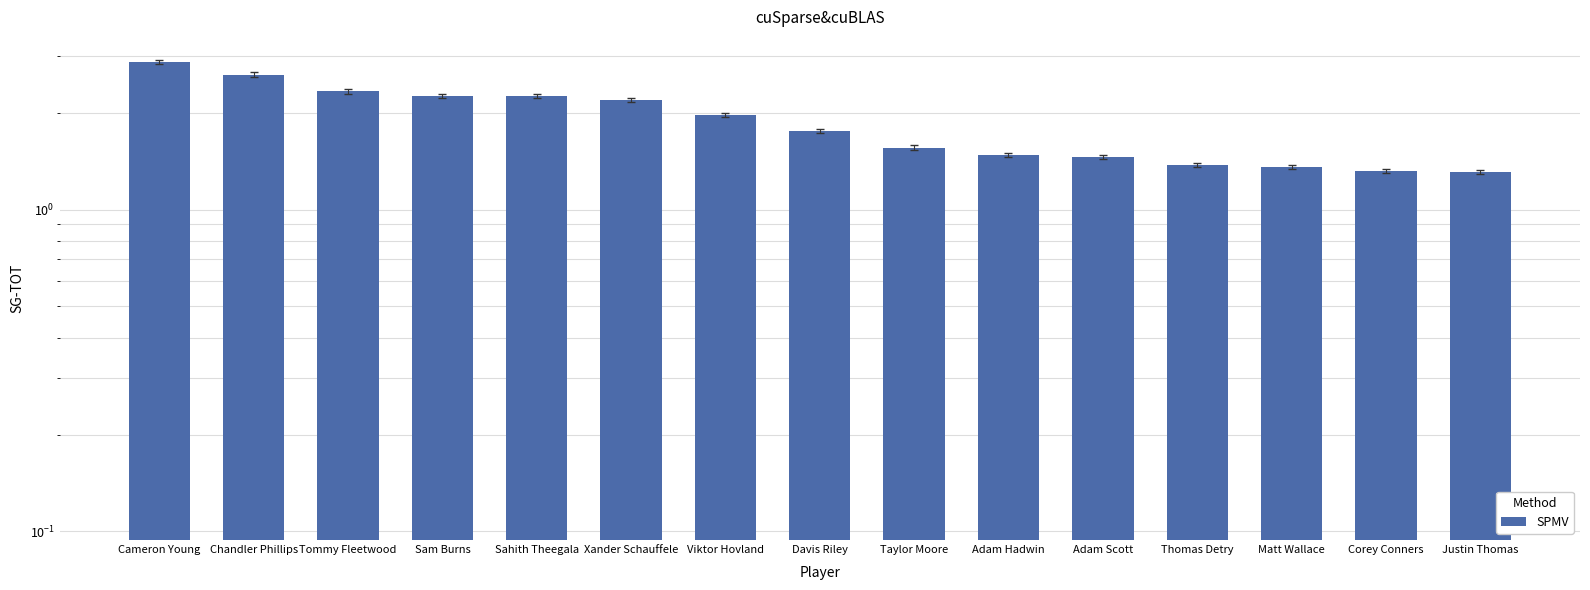

What is the smallest value displayed?

1.3